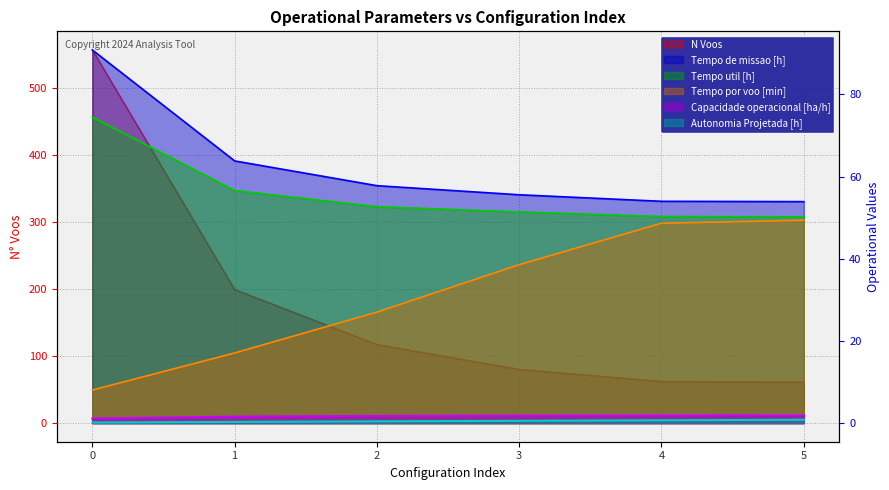

Reading right to left, list all the values displayed in this chart.

Capacidade operacional [ha/h]: 1.9	1.9	1.8	1.7	1.6	1.1
Tempo de missao [h]: 53.9	54.0	55.6	57.8	63.8	90.8
Tempo util [h]: 50.2	50.3	51.4	52.7	56.6	74.5
Tempo por voo [min]: 49.4	48.6	38.5	27.0	17.1	8.0
Autonomia Projetada [h]: 0.8	0.7	0.6	0.4	0.3	0.1
N Voos: 61.0	62.0	80.0	117.0	199.0	556.0